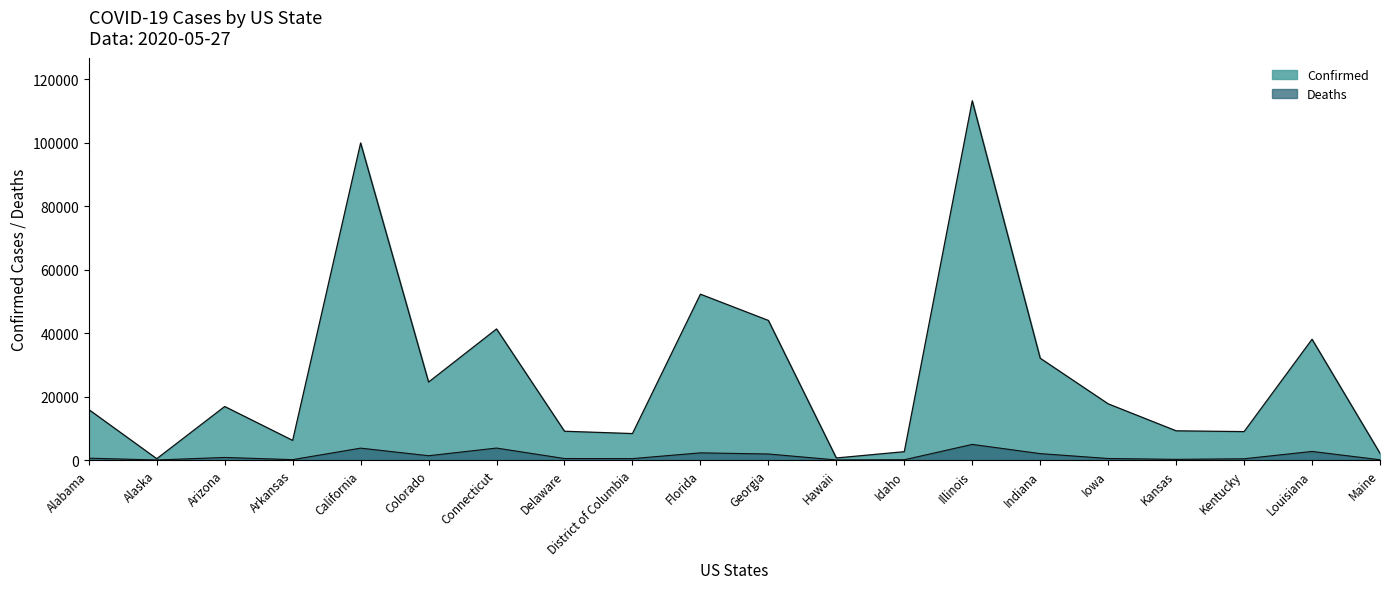

Is the value of Confirmed at Delaware greater than the value of Deaths at Idaho?

Yes